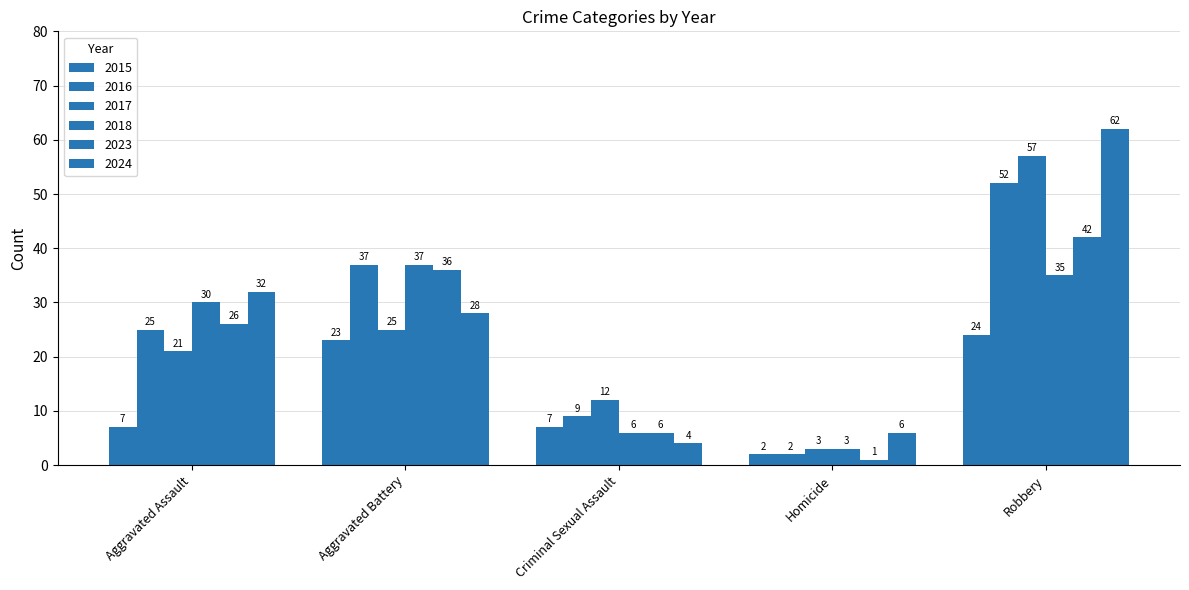

What is the label of the 4th bar from the left?

Homicide